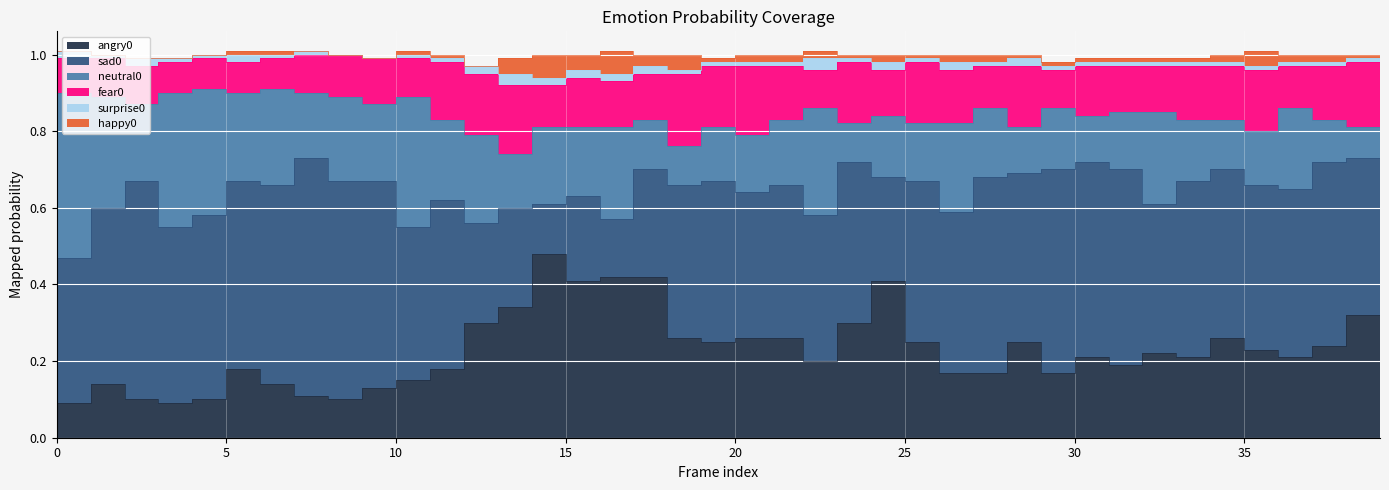

Read the neutral0 value at 33.

0.2